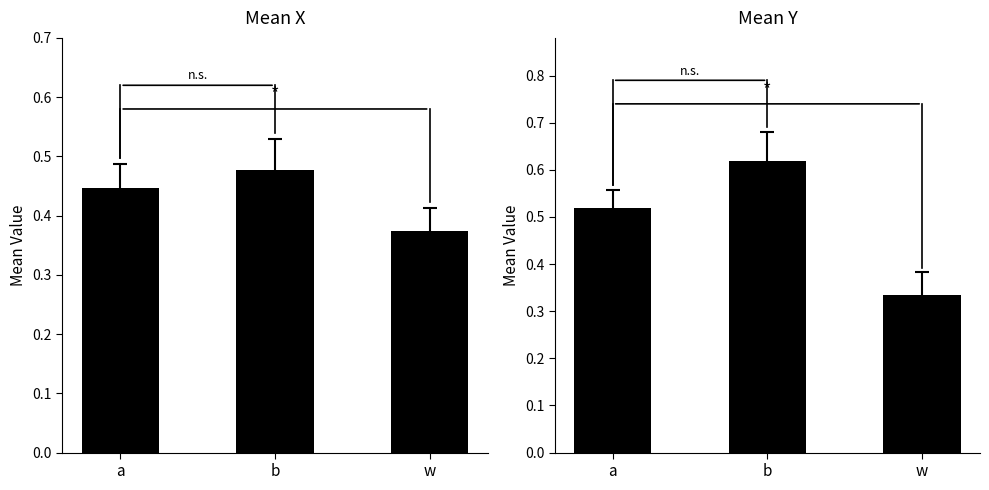

What is the sum of the y values at a and b?

1.1